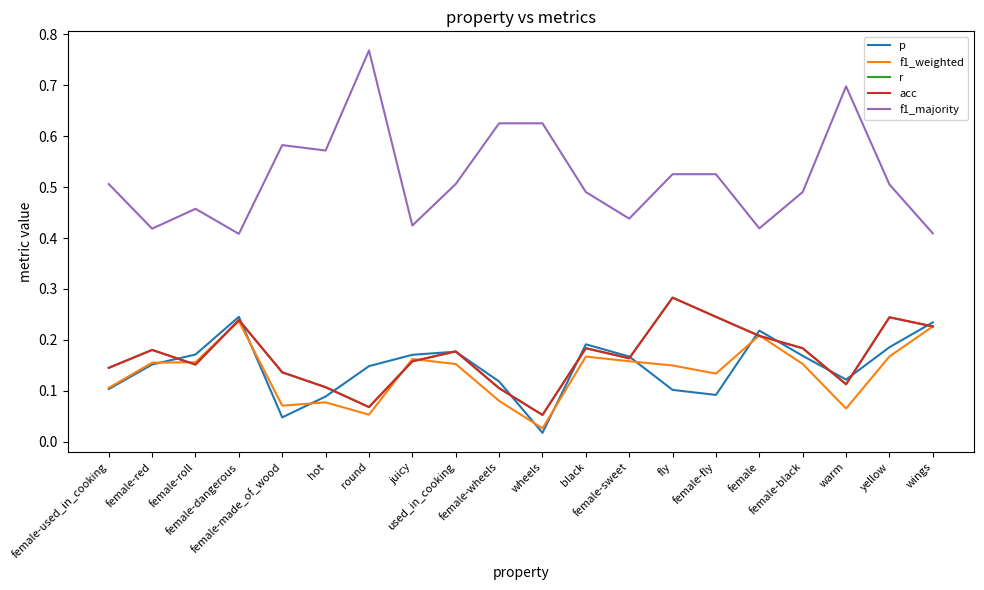

Is this an area chart (filled region under the line)?

No